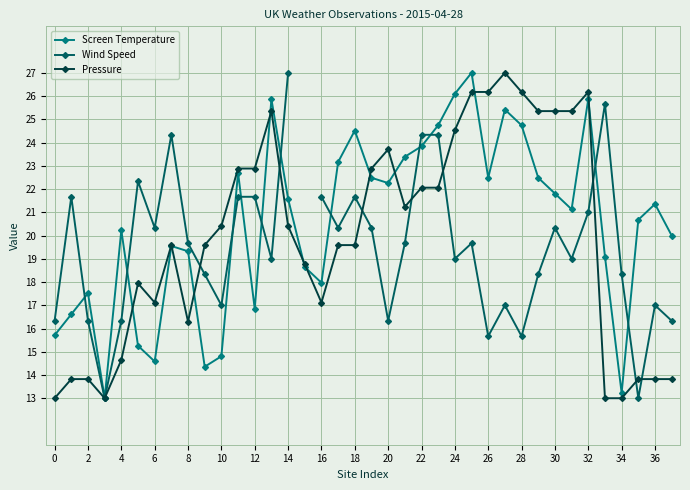

True or false: Pressure has a value of 22.1 at 23.

True